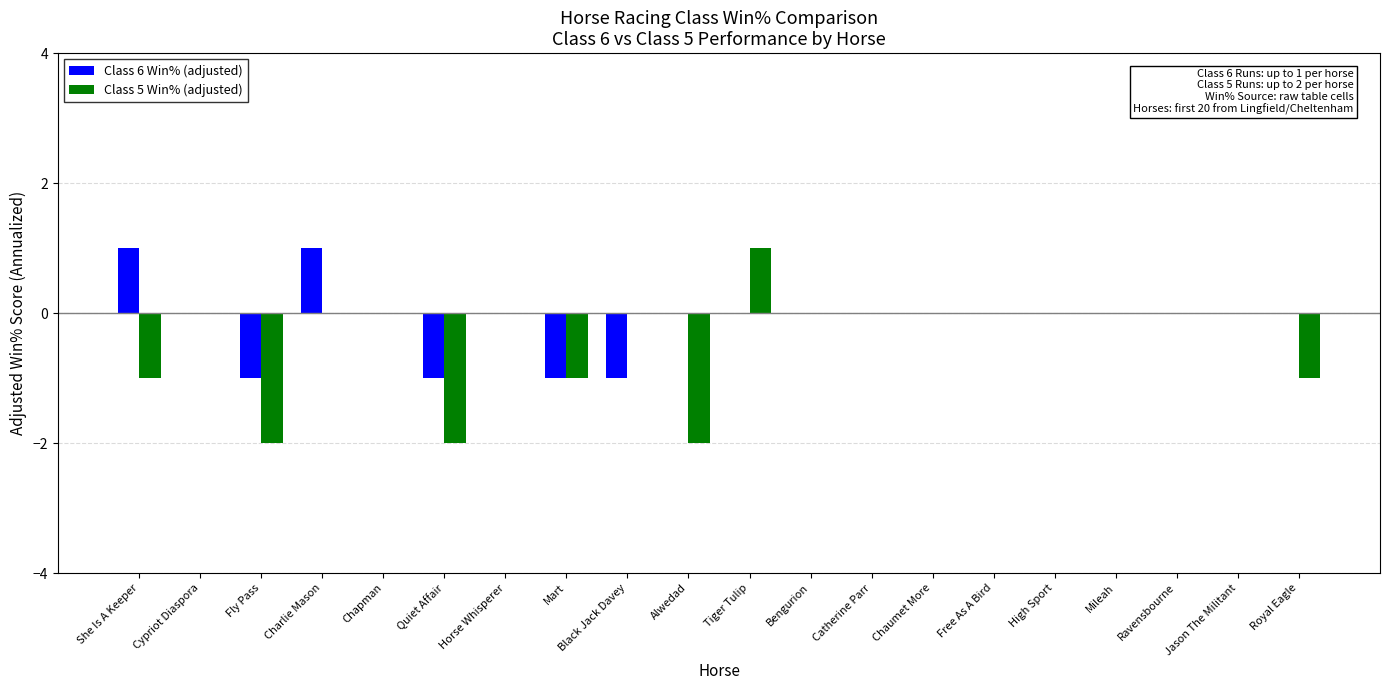

How many series are shown in this chart?

2